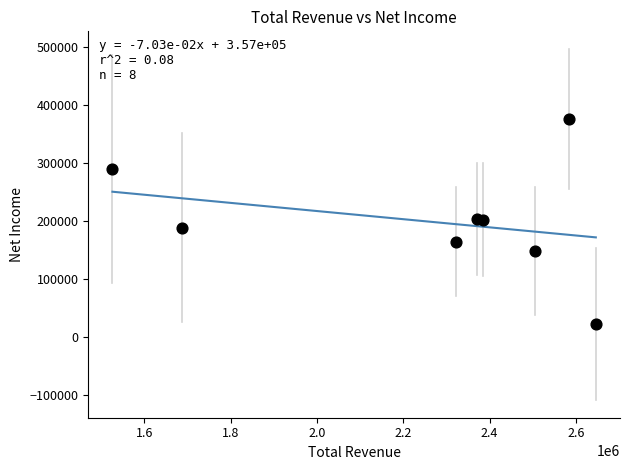

What is the range of X values (max minus min)?

1120000